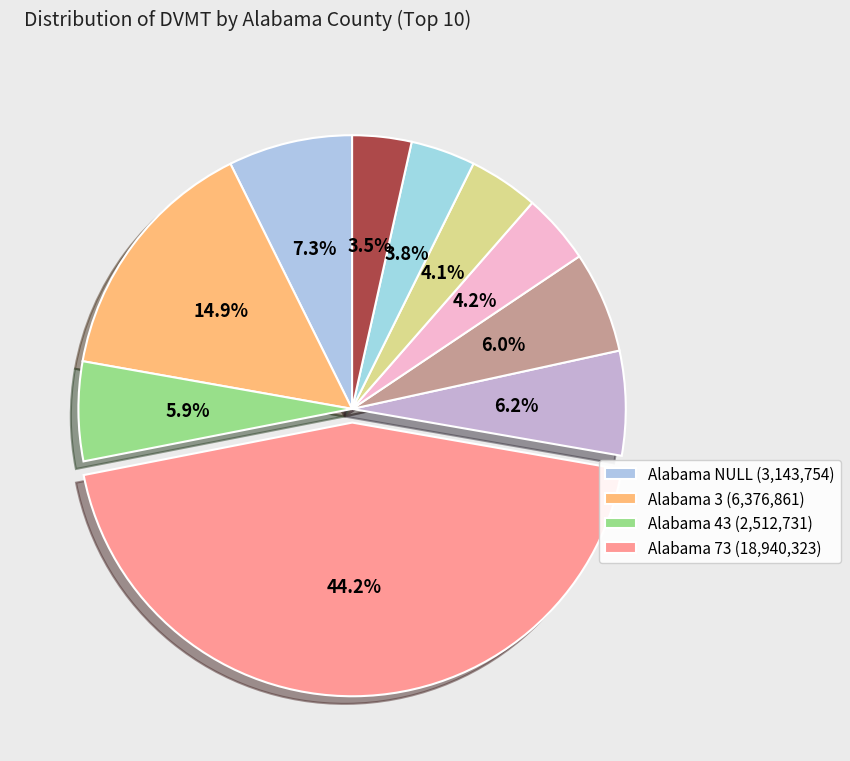

How many slices are in this pie chart?

10